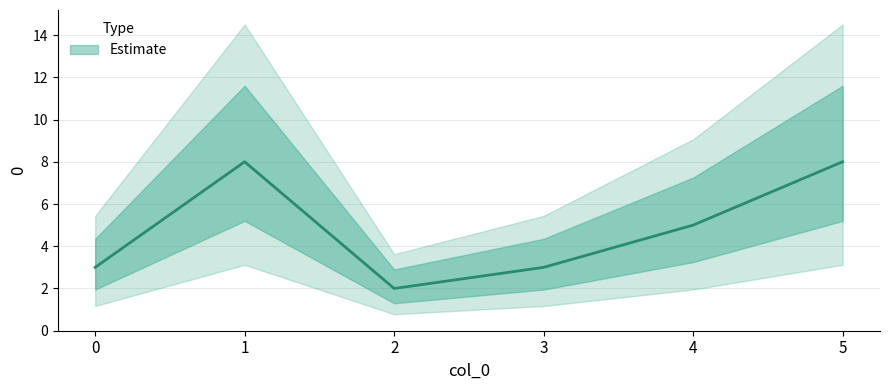

Reading left to right, what are all the values shown in this chart?

0=3	1=8	2=2	3=3	4=5	5=8